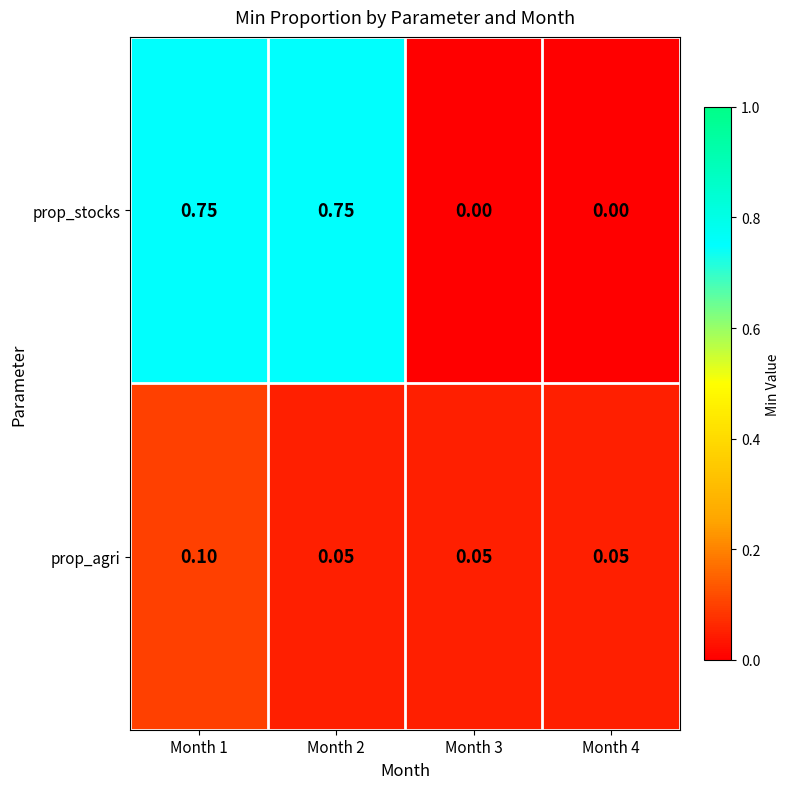

Between Month 1 and Month 4, which series saw the biggest shift?

prop_stocks